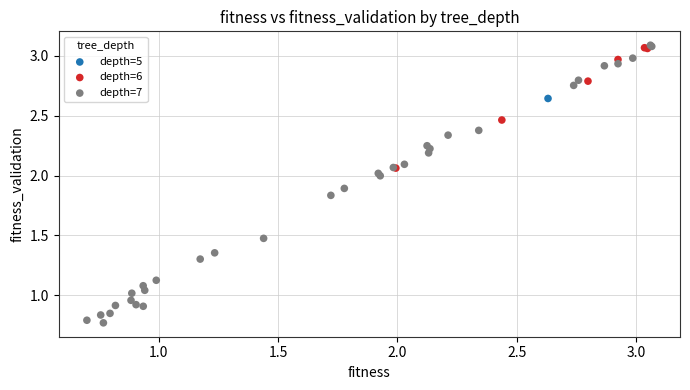

What are all the series names shown in the legend?

depth=5, depth=6, depth=7